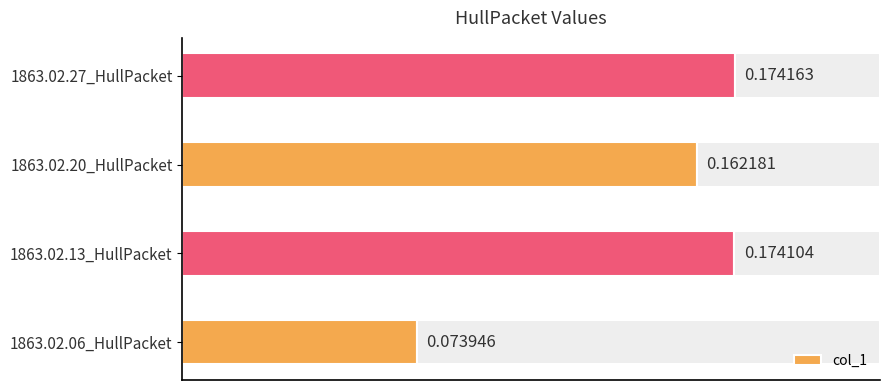

What is the average value?

0.1